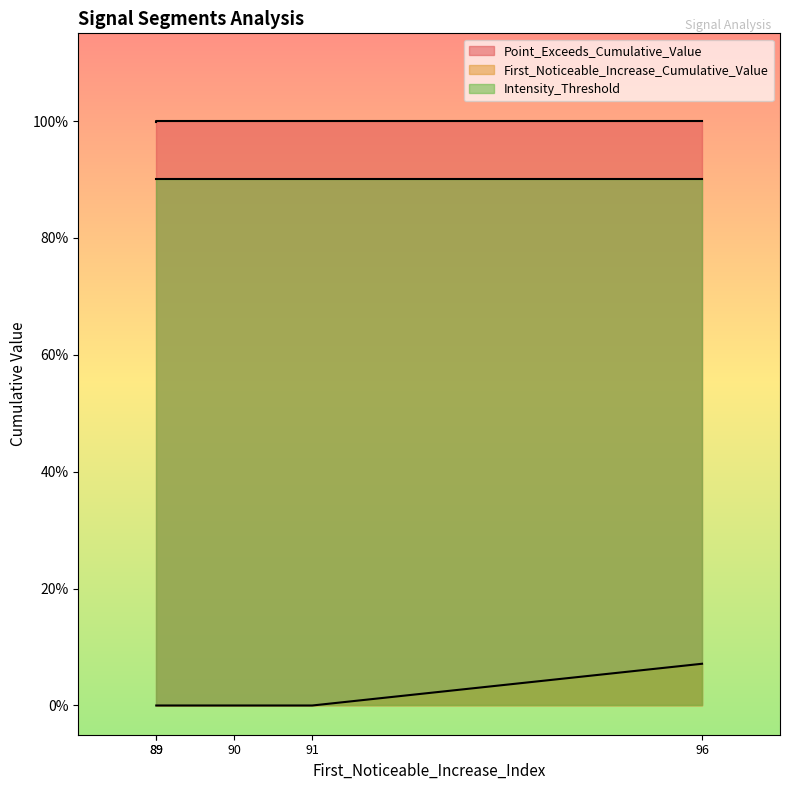

Is the value of First_Noticeable_Increase_Cumulative_Value at segment 3 greater than the value of Point_Exceeds_Cumulative_Value at segment 3?

No